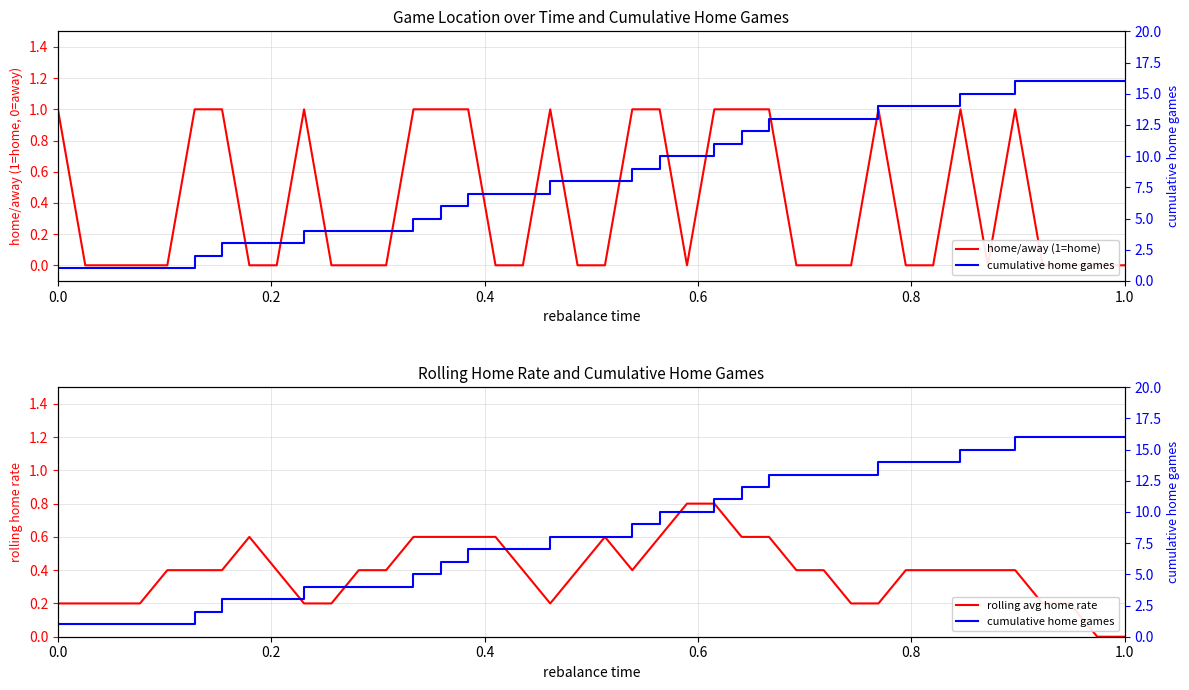

What is the highest value of the rolling avg home rate series?

0.8